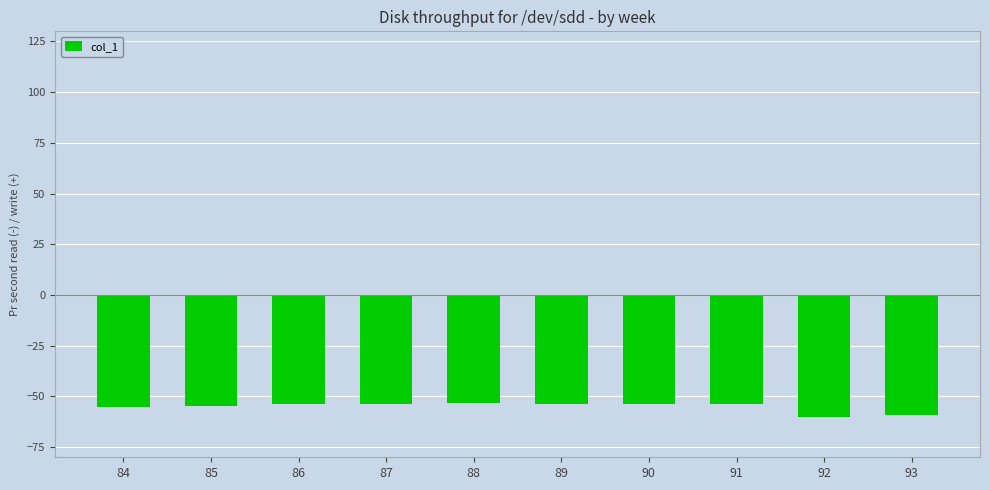

True or false: the data shows -35.4 at 84.

False